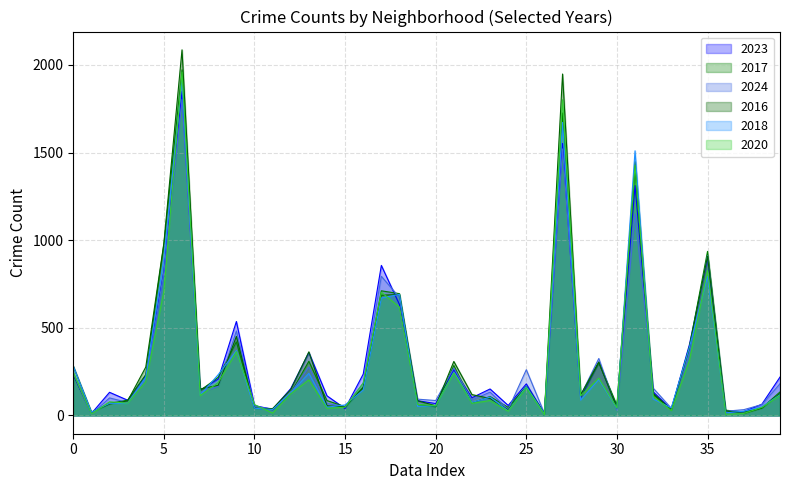

List the series in order of their peak value, highest first.

2016, 2017, 2020, 2018, 2023, 2024